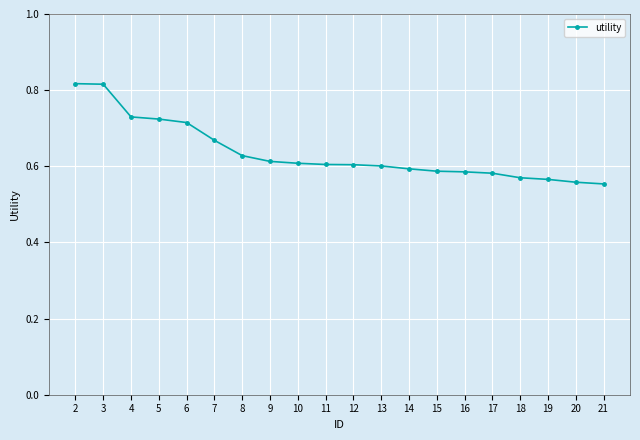

Between 8 and 4, which is larger?

4